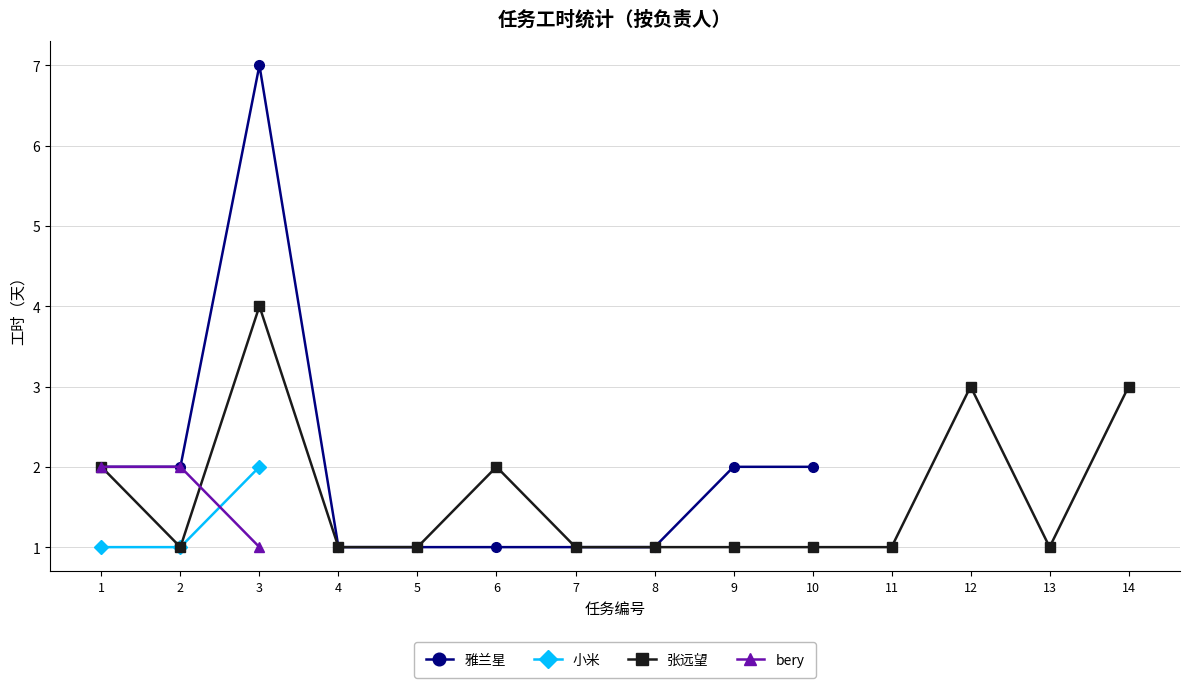

True or false: 张远望 has more than 0 interior local peaks.

True